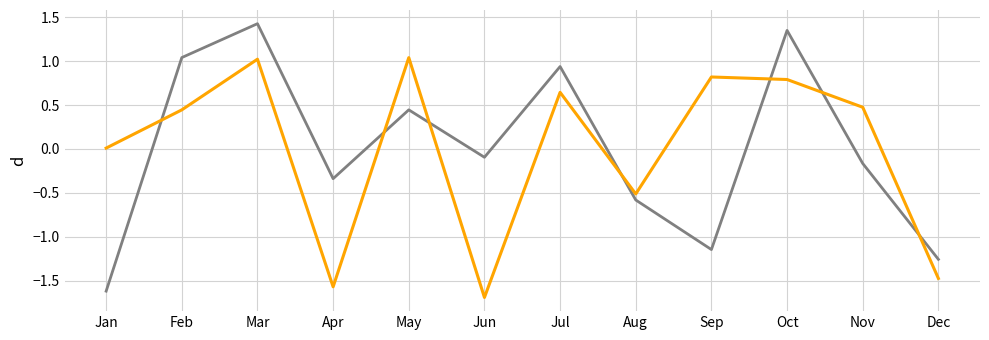

Count the number of categories in the chart.

12